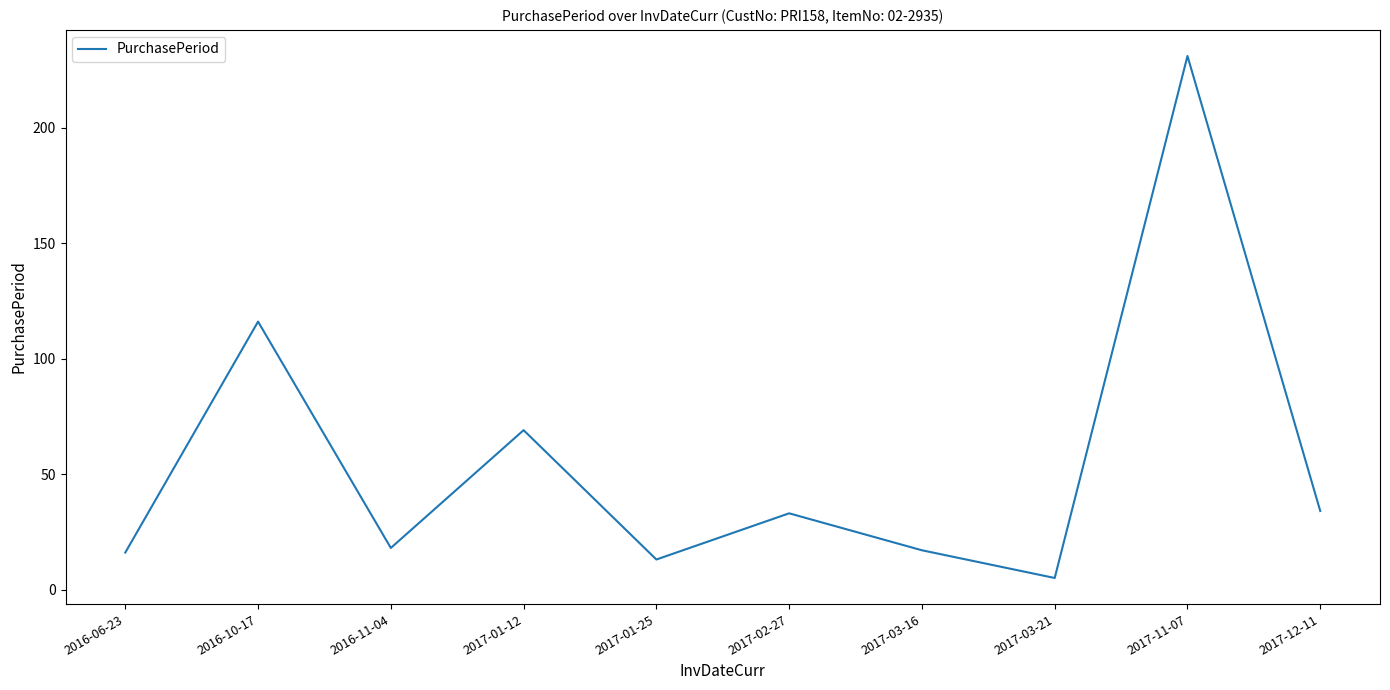

The chart shows a value of 8 at 2016-06-23. True or false?

False